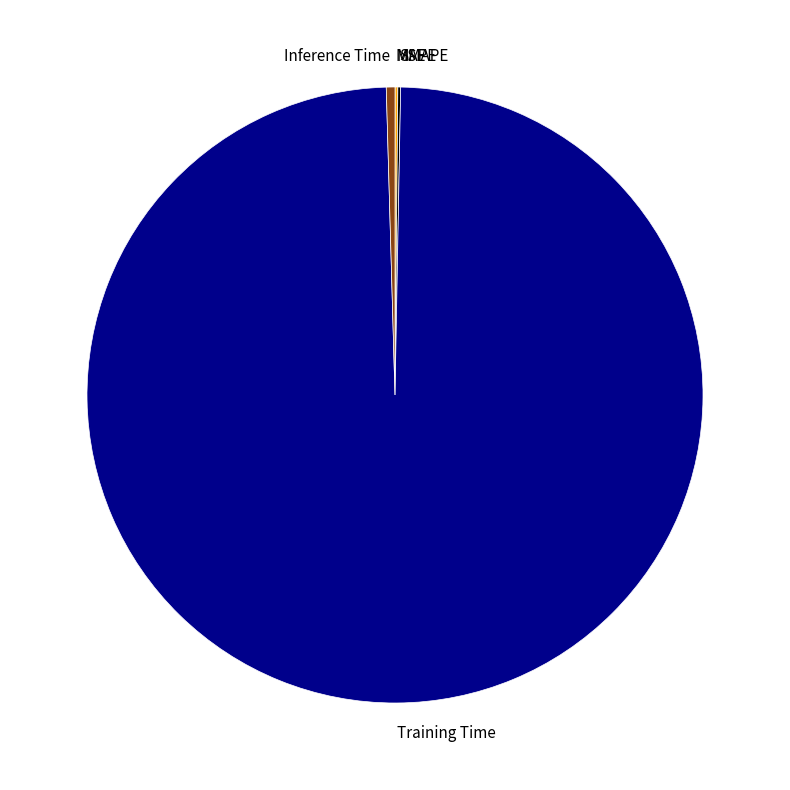

Combined, do Inference Time and Training Time account for over 50%?

Yes